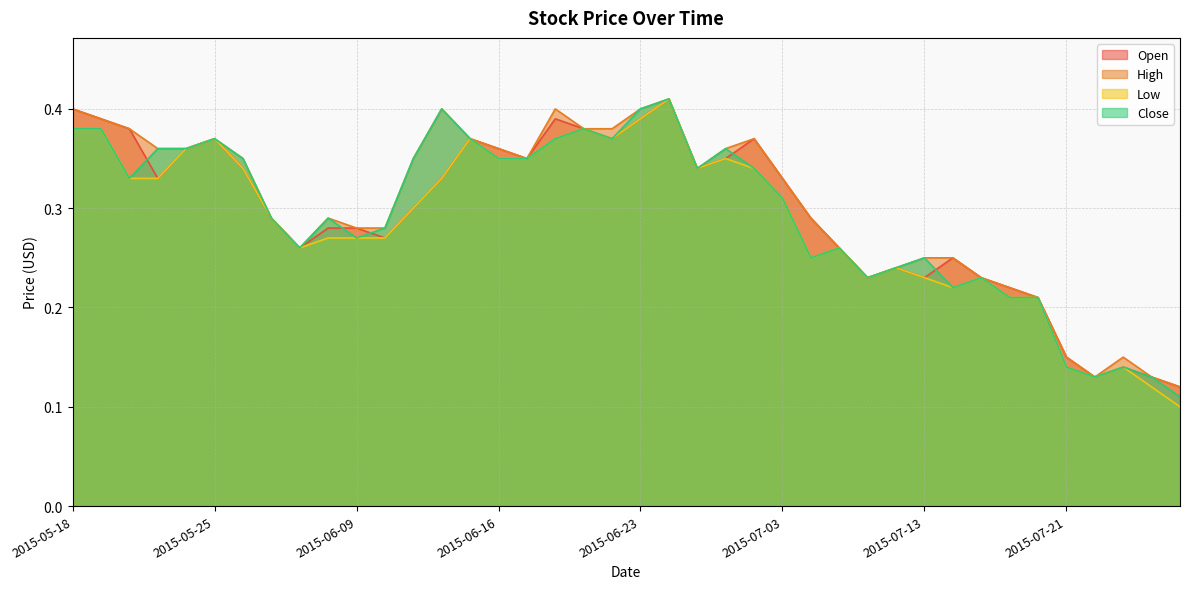

True or false: High and Open intersect in this chart.

False